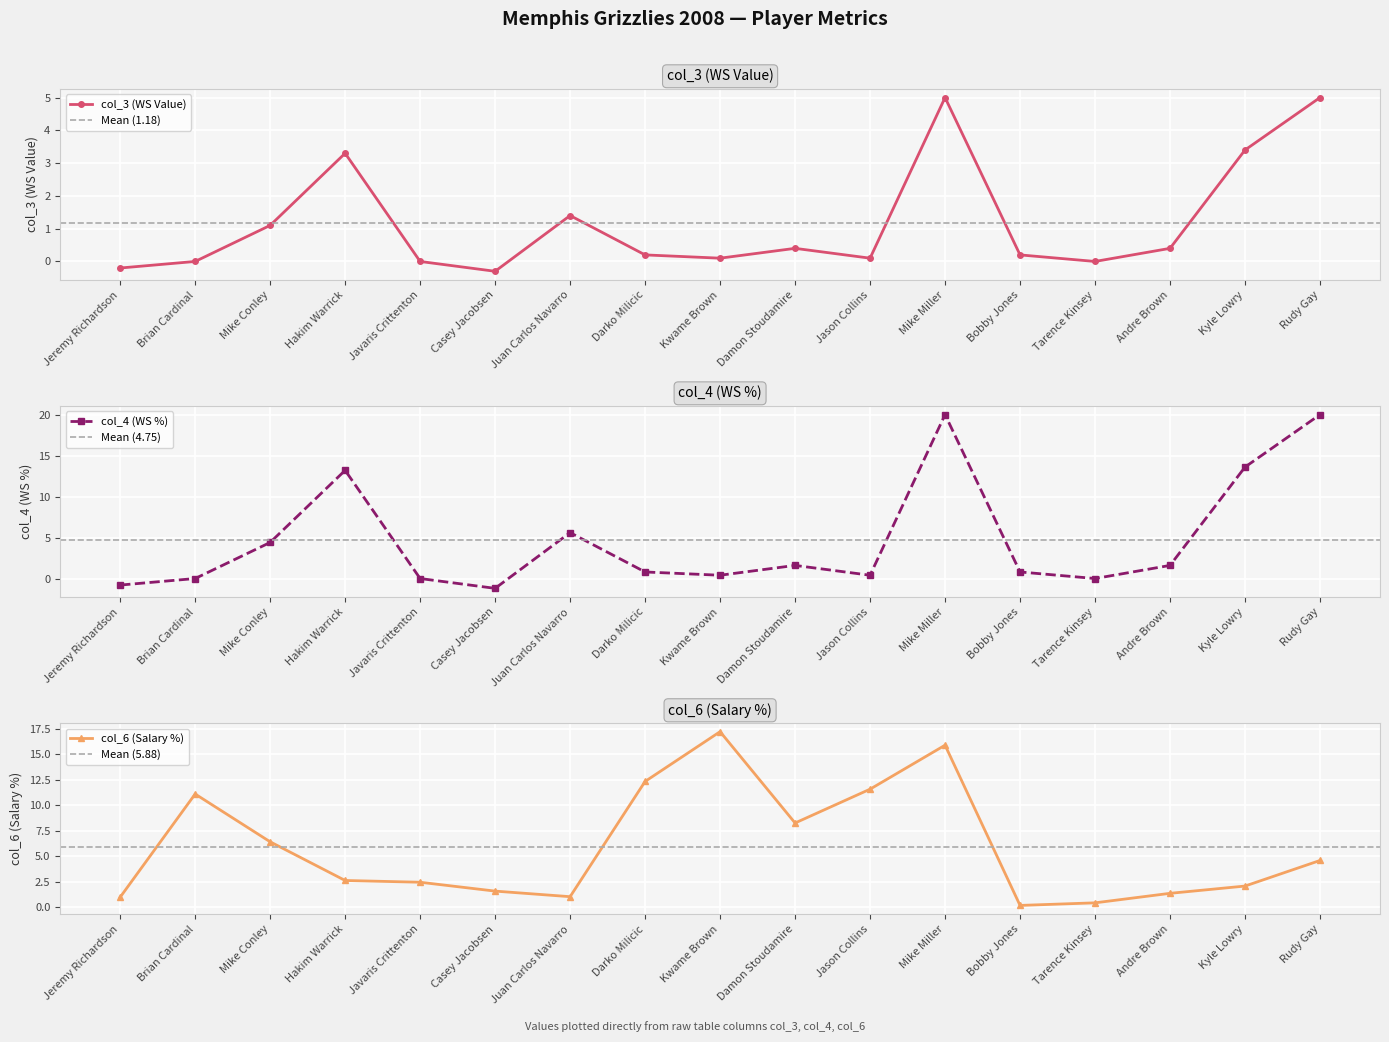

Is it true that col_4 (WS %) equals 0.8 at Bobby Jones?

True